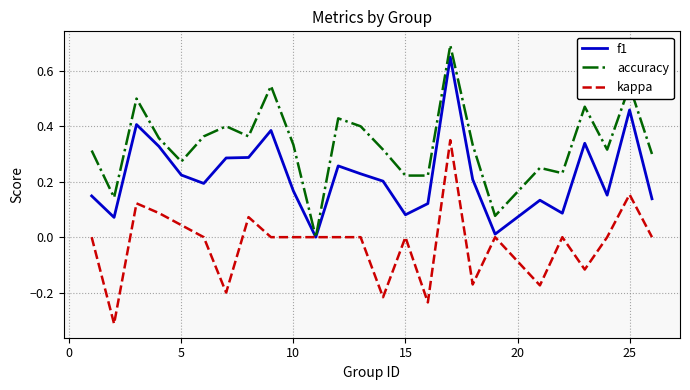

What are all the series names shown in the legend?

f1, accuracy, kappa